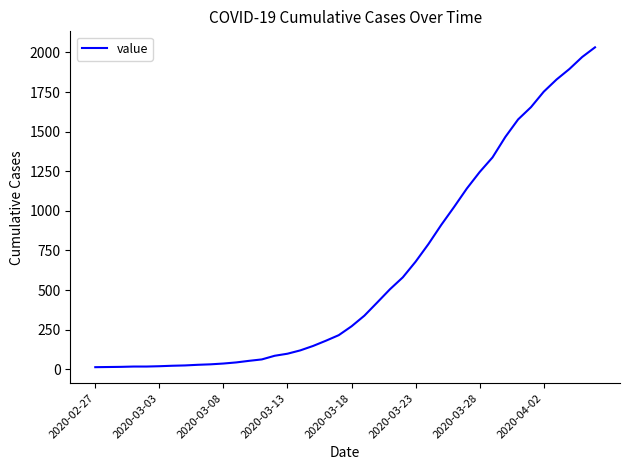

What is the difference between the maximum and minimum values?

2019